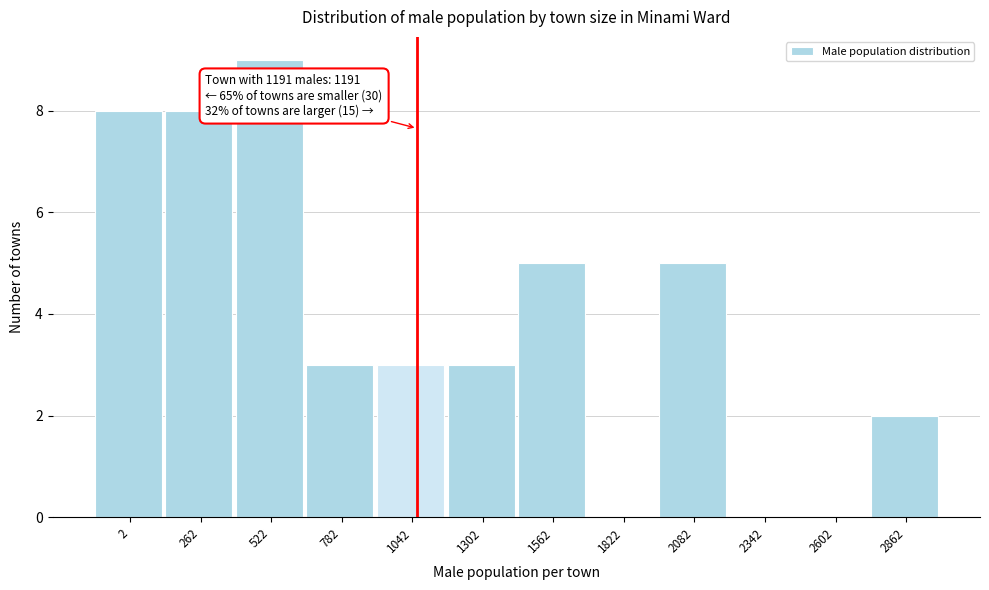

Reading left to right, list all the values displayed in this chart.

2=8	262=8	522=9	782=3	1042=3	1302=3	1562=5	1822=0	2082=5	2342=0	2602=0	2862=2